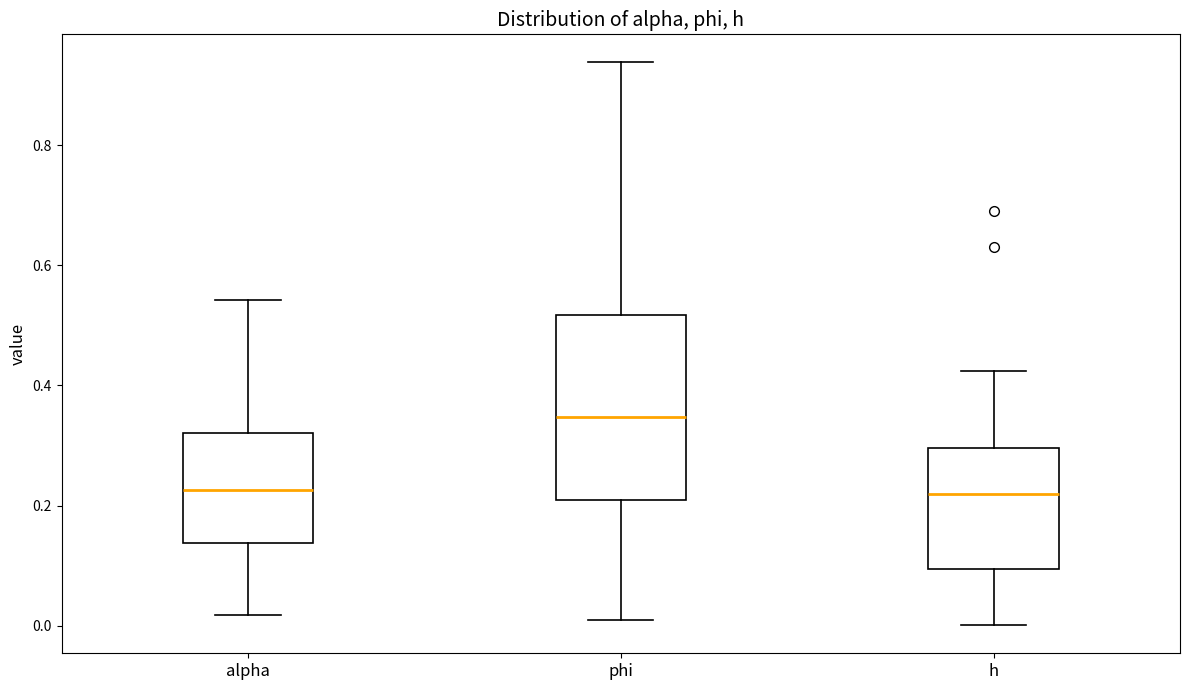

Reading left to right, transcribe this box plot: for each box, give where its median line is, the range the box spans, and where its two whiskers end, as read against the y-axis. The values are not printed on the chart, so give them approximately, as read against the axis.

alpha: median 0.22, box 0.14 to 0.32, whiskers 0.02 to 0.54
phi: median 0.34, box 0.20 to 0.52, whiskers 0.00 to 0.94
h: median 0.22, box 0.10 to 0.30, whiskers 0.00 to 0.42